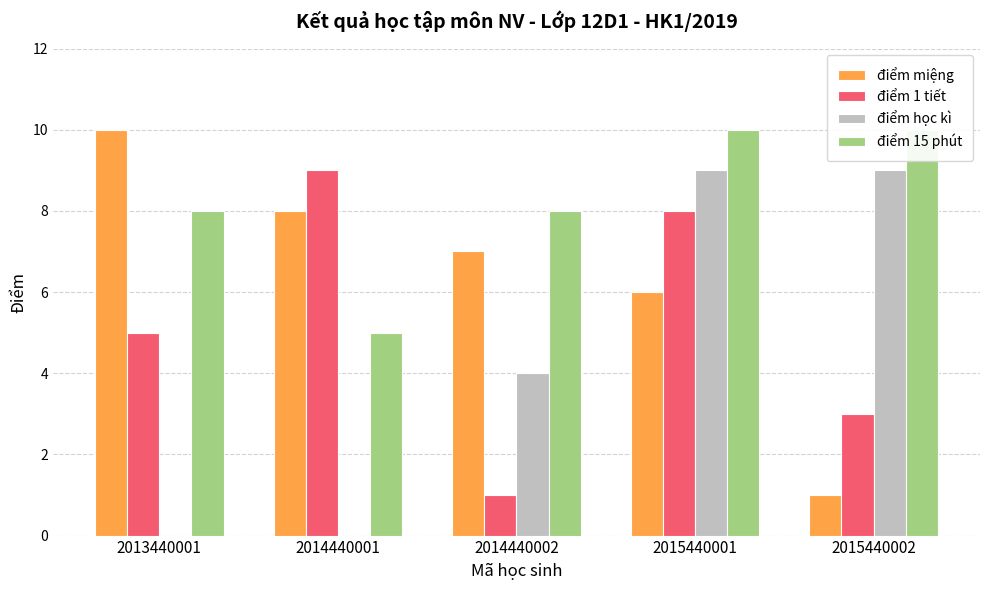

Rank the series by their average value, from highest to lowest.

điểm 15 phút, điểm miệng, điểm 1 tiết, điểm học kì